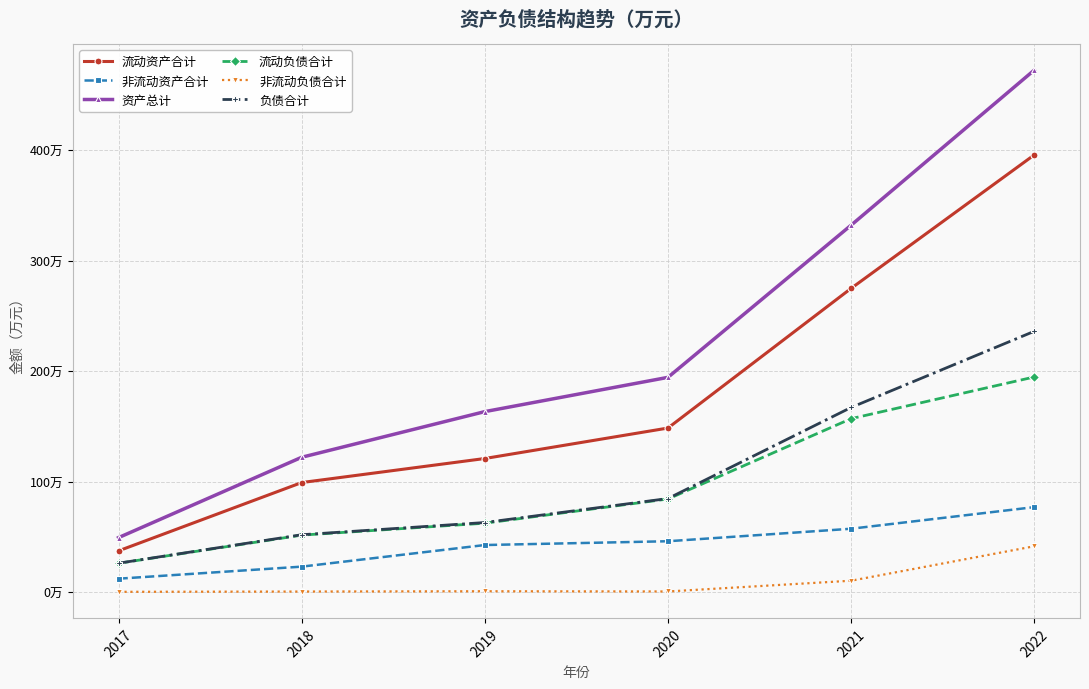

The 非流动负债合计 series shows 1686.5 at 2020. True or false?

False